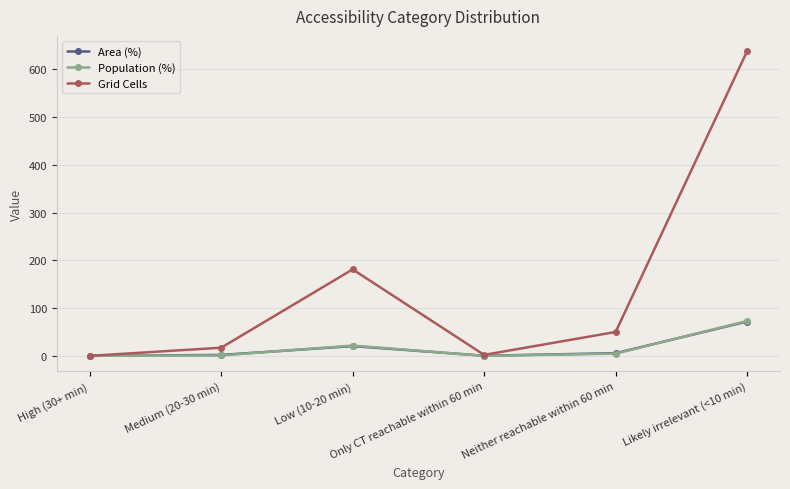

What are all the series names shown in the legend?

Area (%), Population (%), Grid Cells